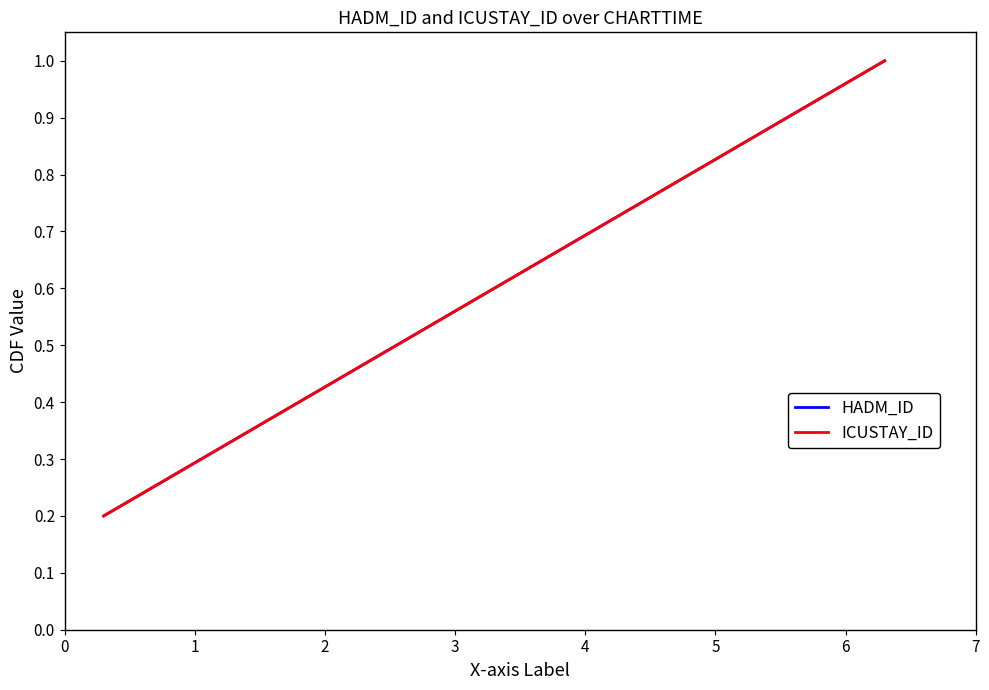

Reading left to right, what are all the values shown in this chart?

HADM_ID: 0.2	0.4	0.6	0.8	1.0
ICUSTAY_ID: 0.2	0.4	0.6	0.8	1.0